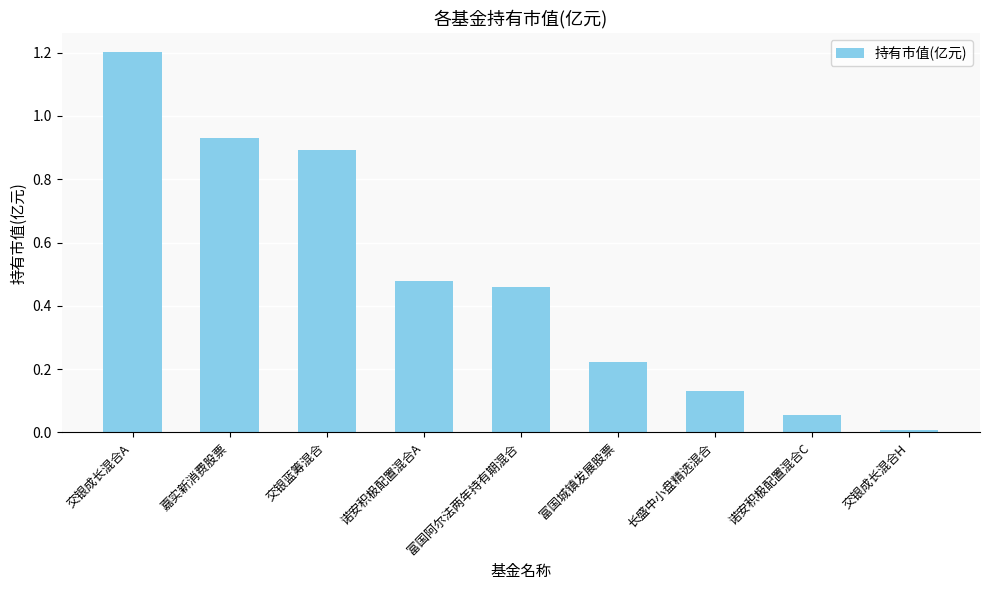

What is the label of the 5th bar from the left?

富国阿尔法两年持有期混合